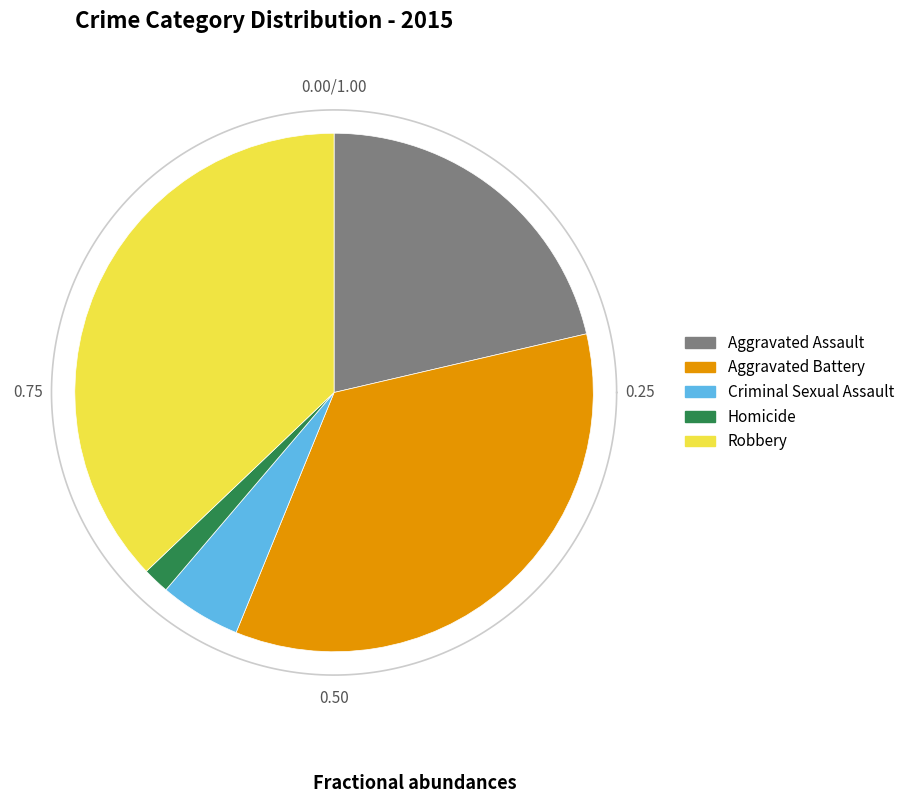

Combined, what portion of the pie is Criminal Sexual Assault and Aggravated Battery?

39.9%